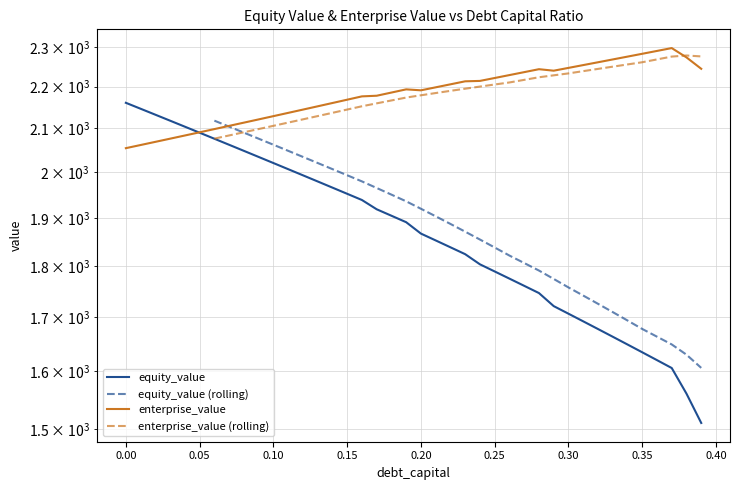

Is the value of enterprise_value at 0.18 greater than the value of equity_value at 0.18?

Yes